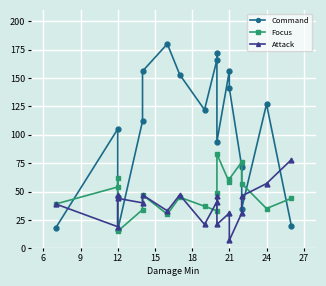

In Command, how many points are lower than both neighbors (excluding endpoints)?

4